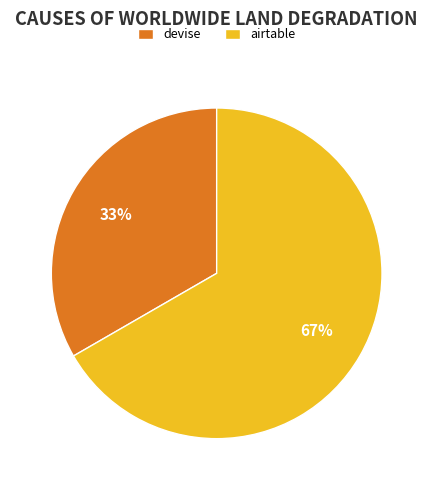

To the nearest percent, what is the combined percentage of airtable and devise?

100%